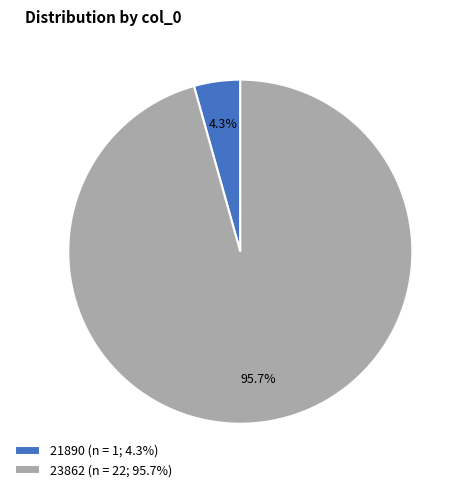

The 21890 slice represents 19% of the pie. True or false?

False